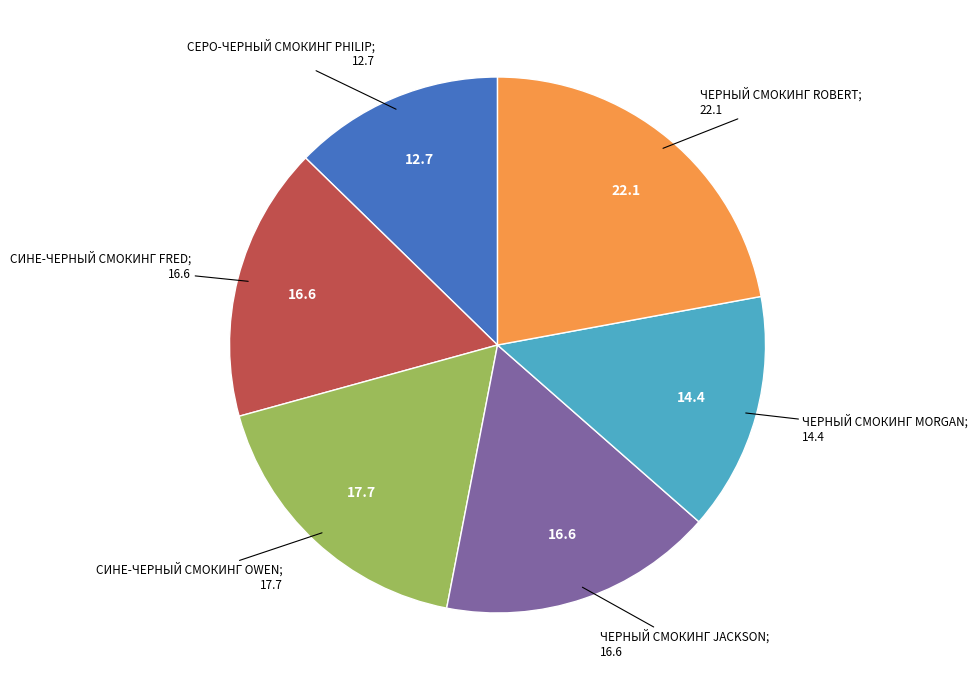

Does any single category account for the majority?

No